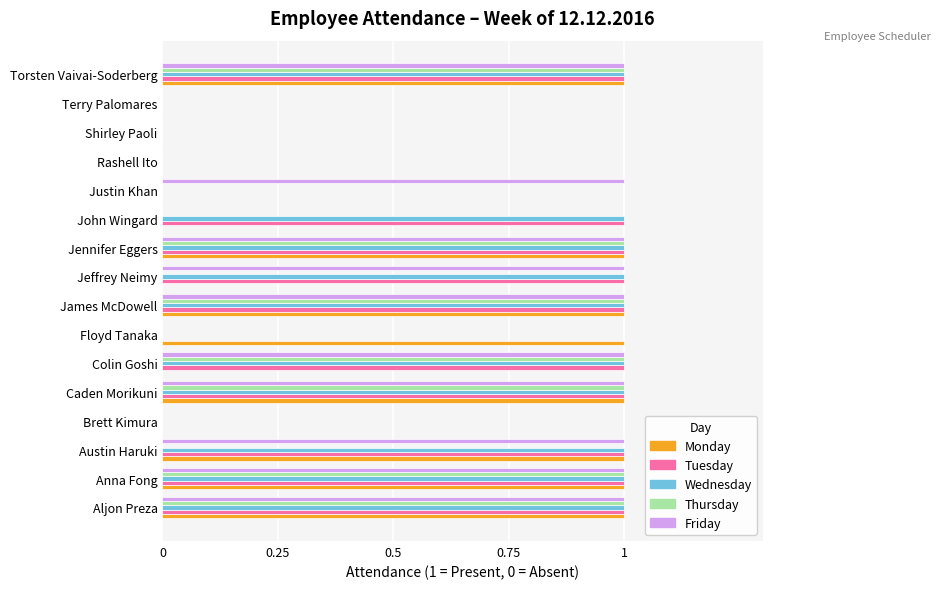

True or false: Wednesday has a value of 0 at John Wingard.

False